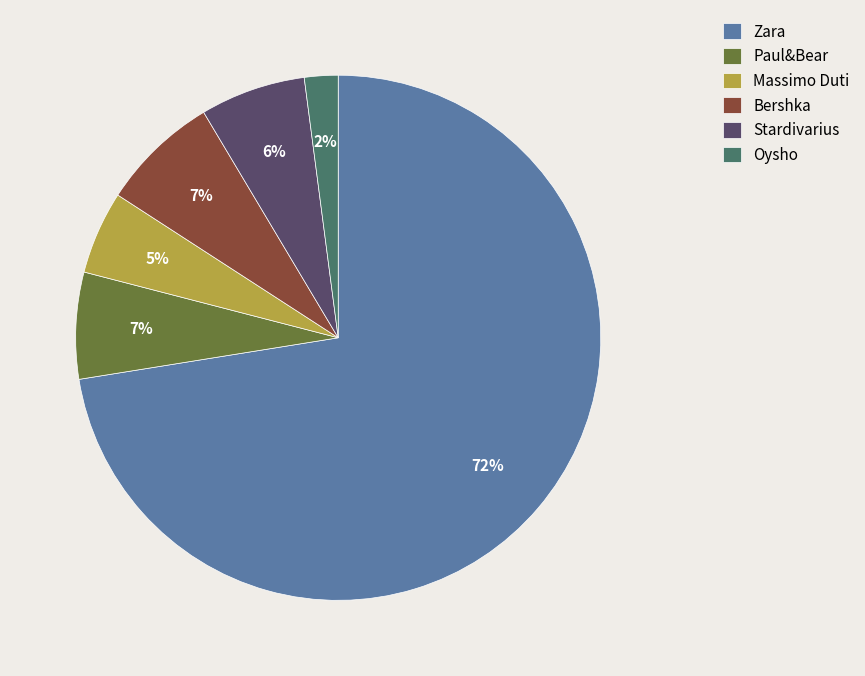

Combined, do Massimo Duti and Zara account for over 50%?

Yes